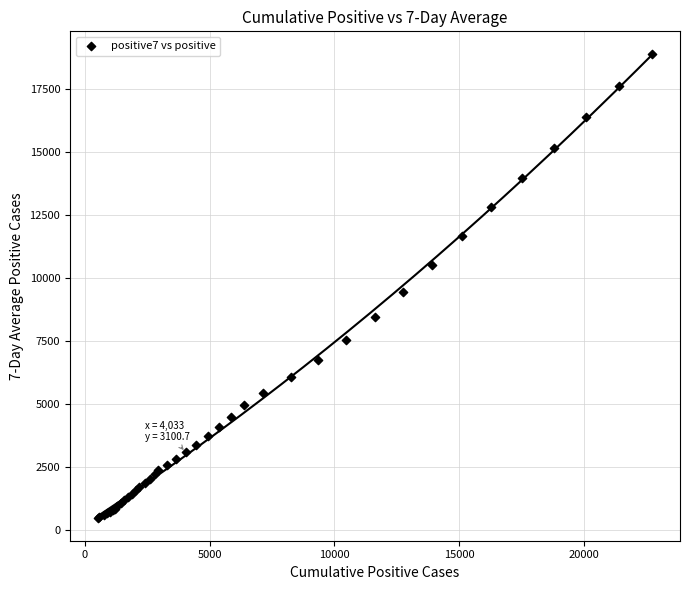

What Y value in the scatter plot is closest to 9681?

9435.0